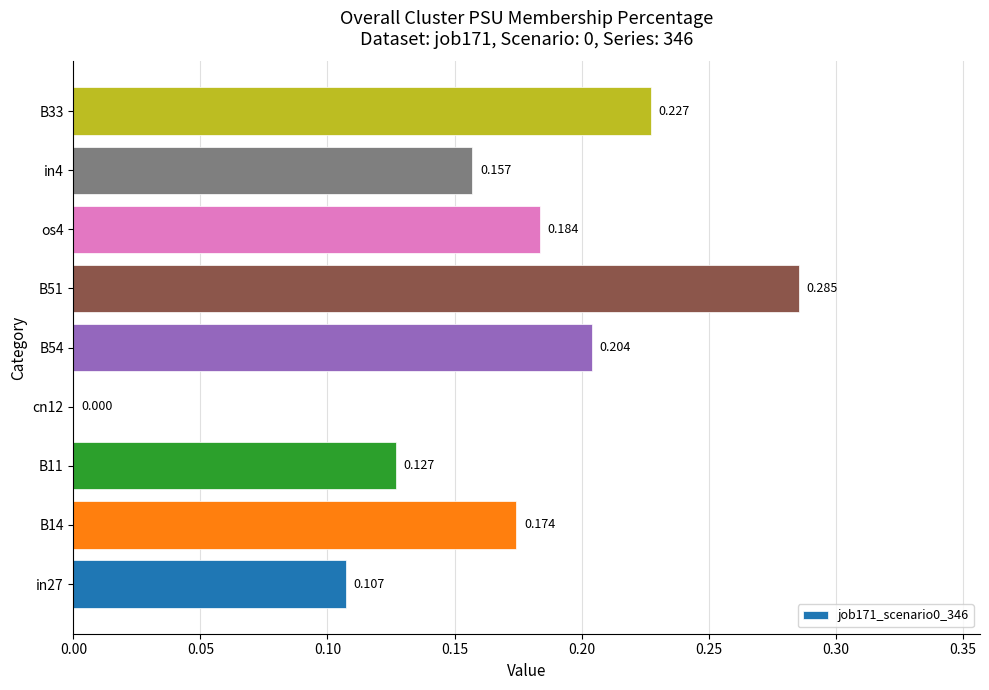

What is the average value?

0.2